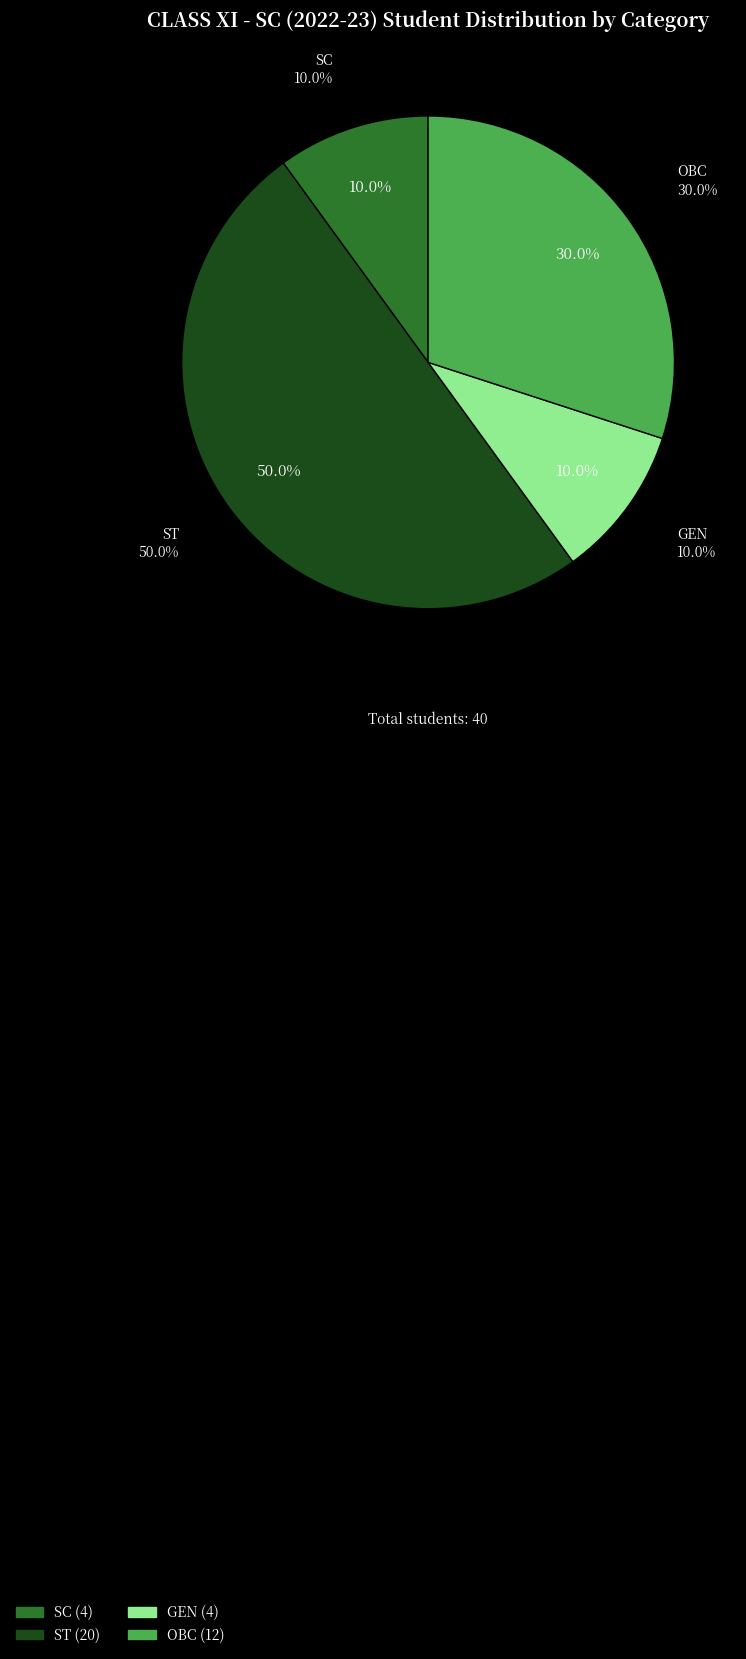

Which slice is the largest?

ST